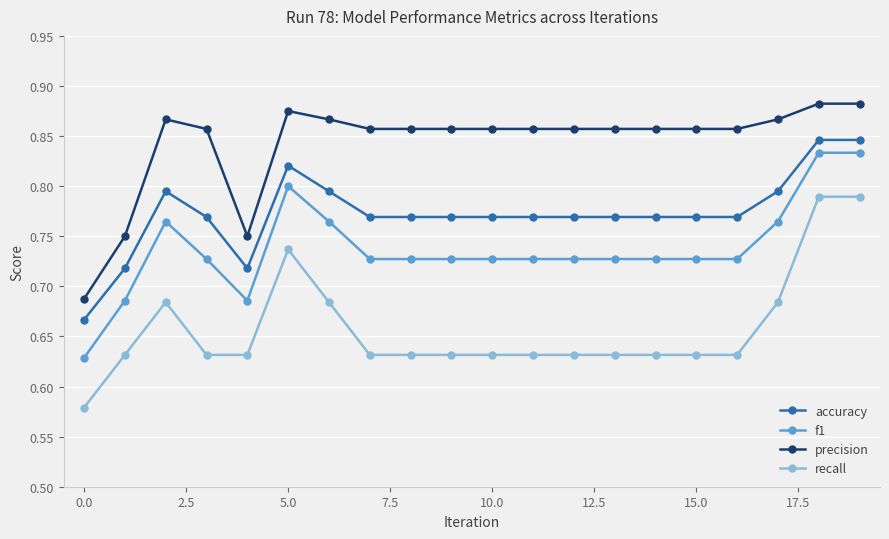

How many precision values are between 0 and 1?

20